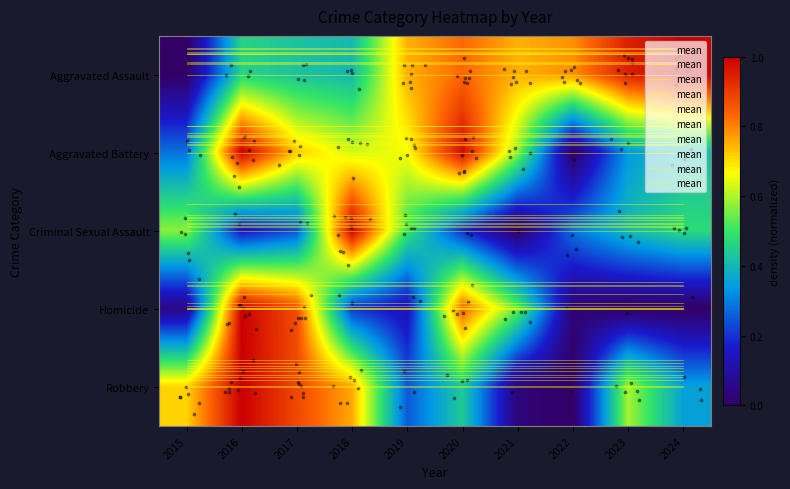

List the labels in order of Criminal Sexual Assault value, largest first.

2018, 2015, 2019, 2024, 2023, 2022, 2017, 2020, 2016, 2021